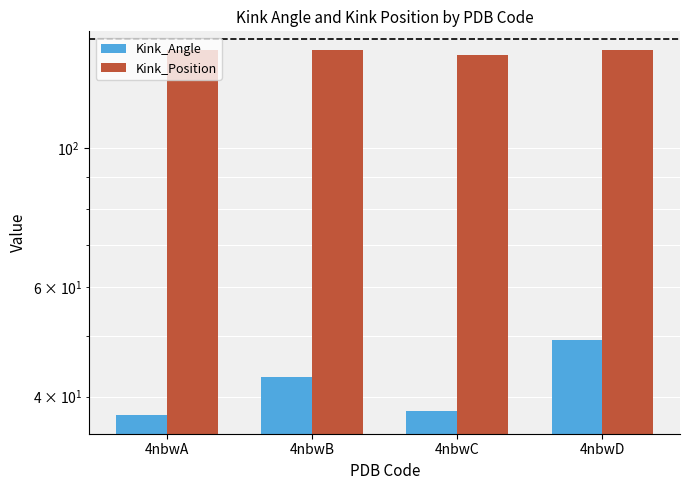

What is the sum of all Kink_Position values?

573.0